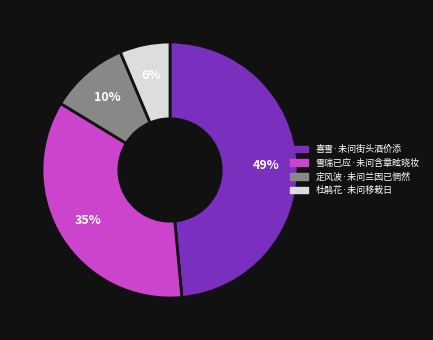

Is there a majority slice in this chart?

No